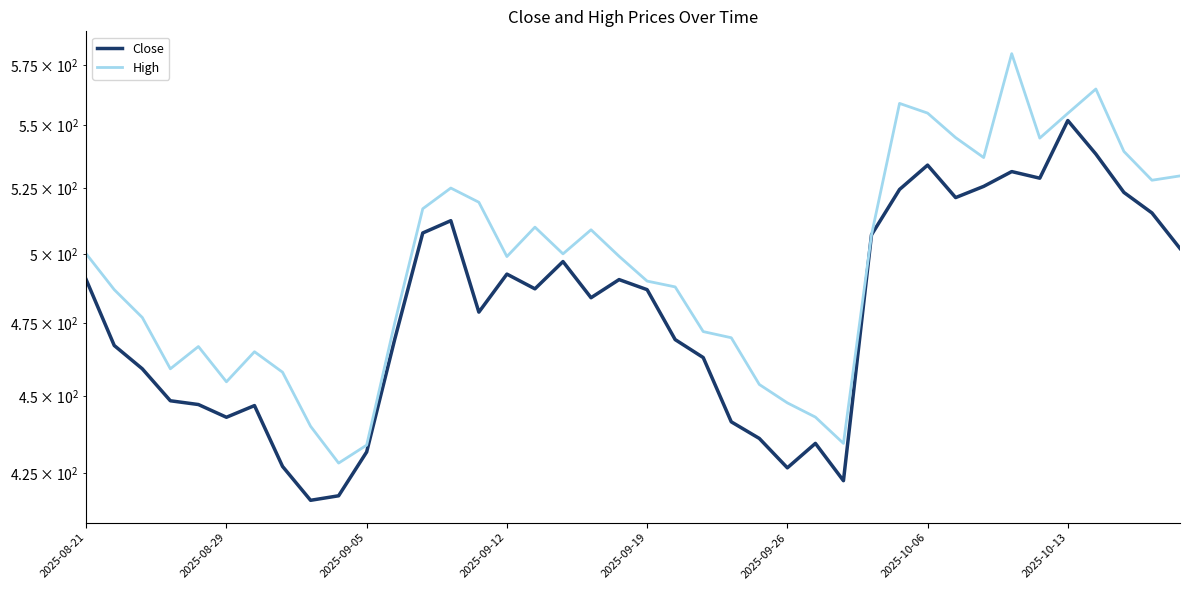

True or false: High and Close intersect in this chart.

False